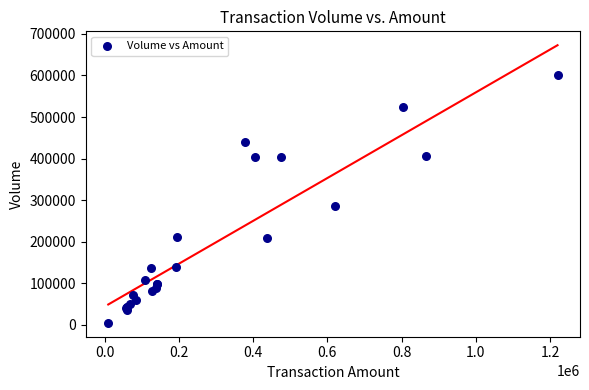

What Y value in the scatter plot is closest to 303000?

286000